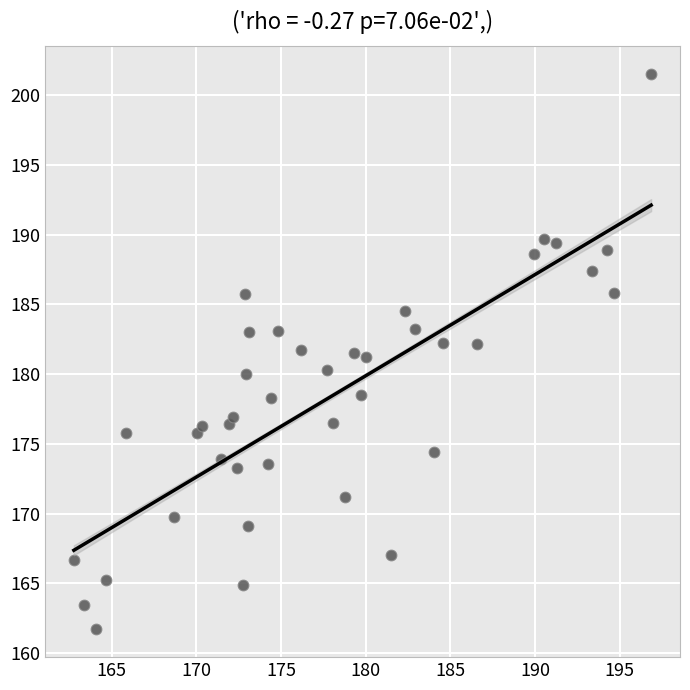

What is the range of X values (max minus min)?

34.1